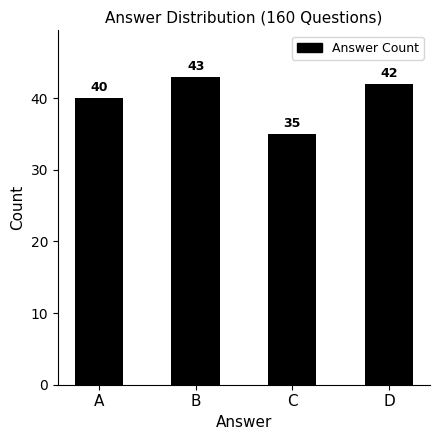

At which category does the chart reach its peak across all series?

B